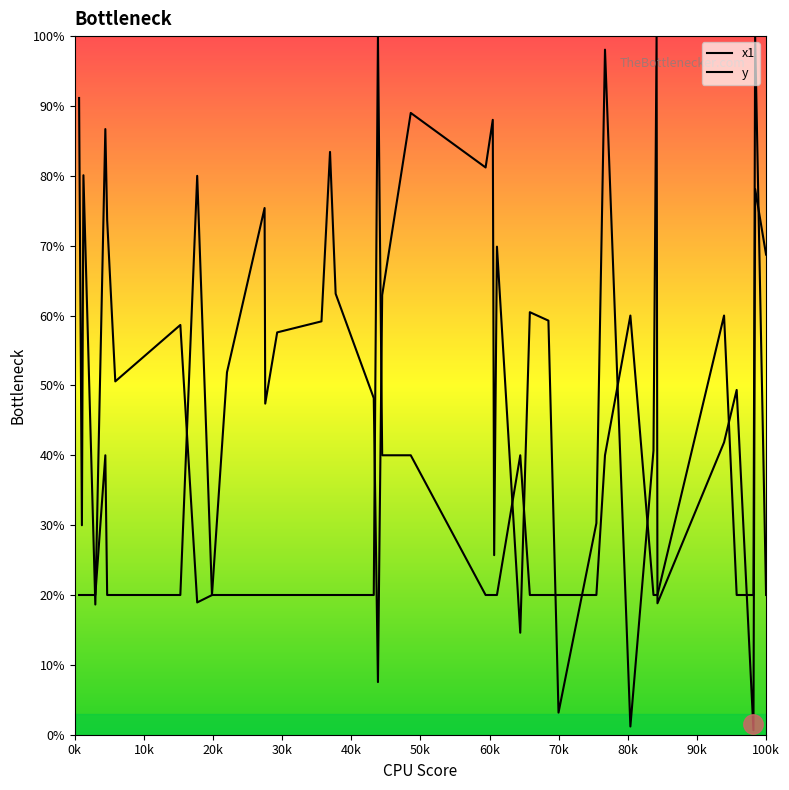

True or false: x1 and y intersect in this chart.

True